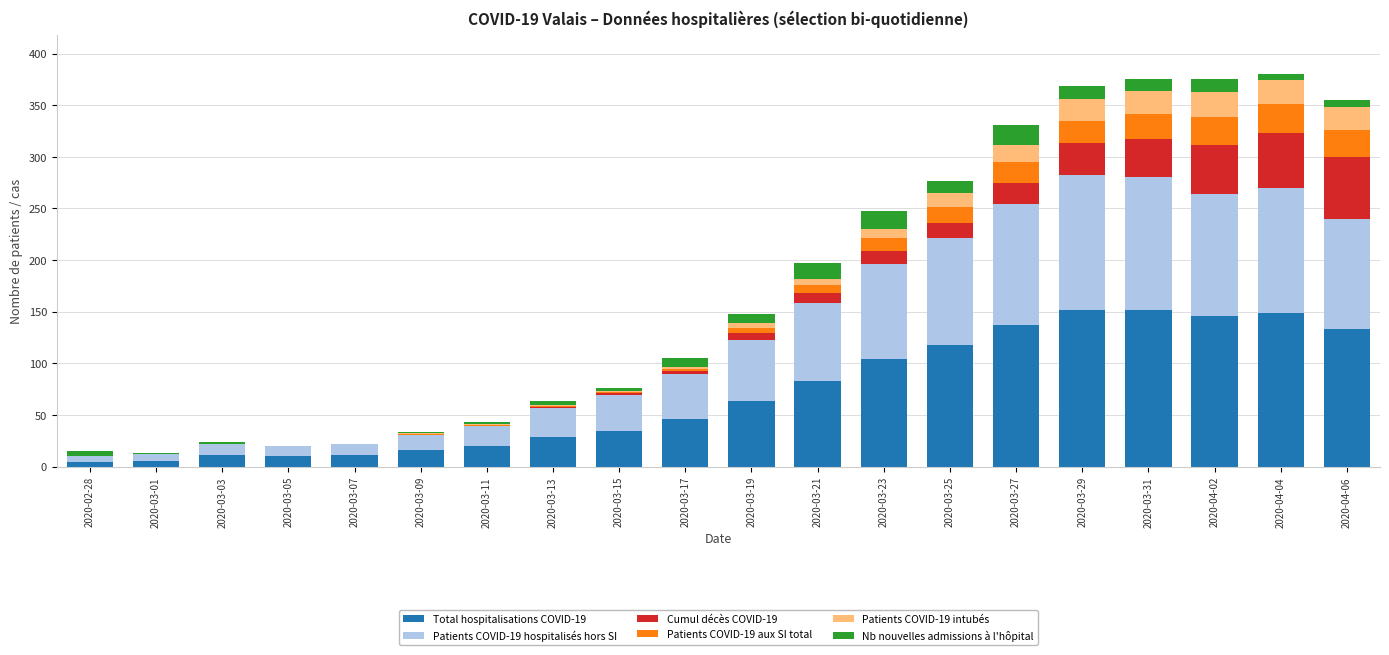

What is the average value of the Patients COVID-19 intubés series?

8